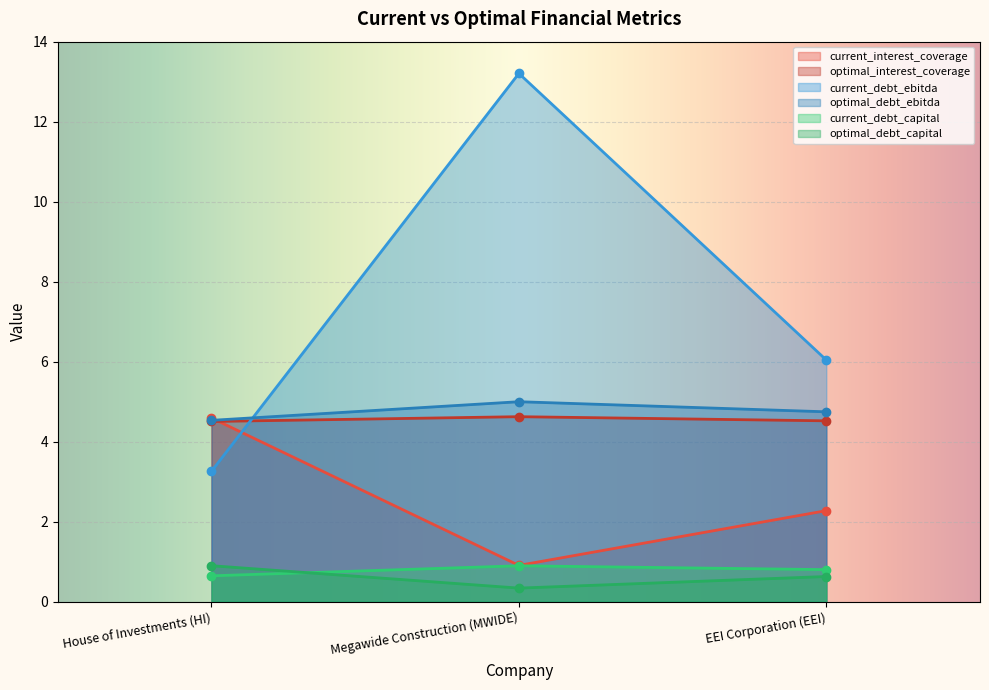

How many lines are shown in the chart?

6